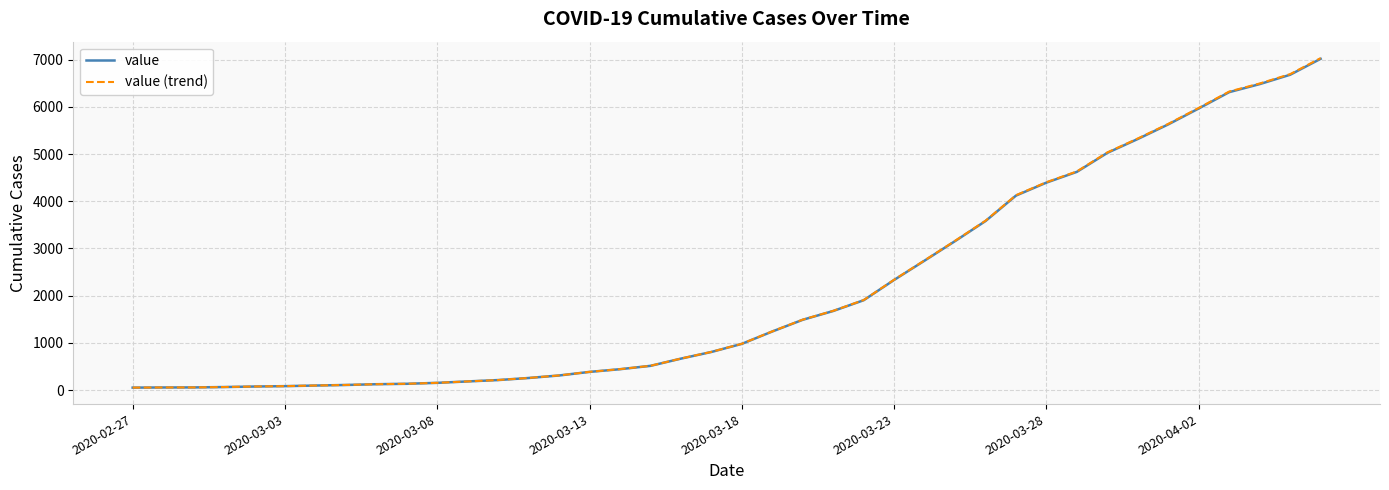

What is the greatest value displayed?

7031.0